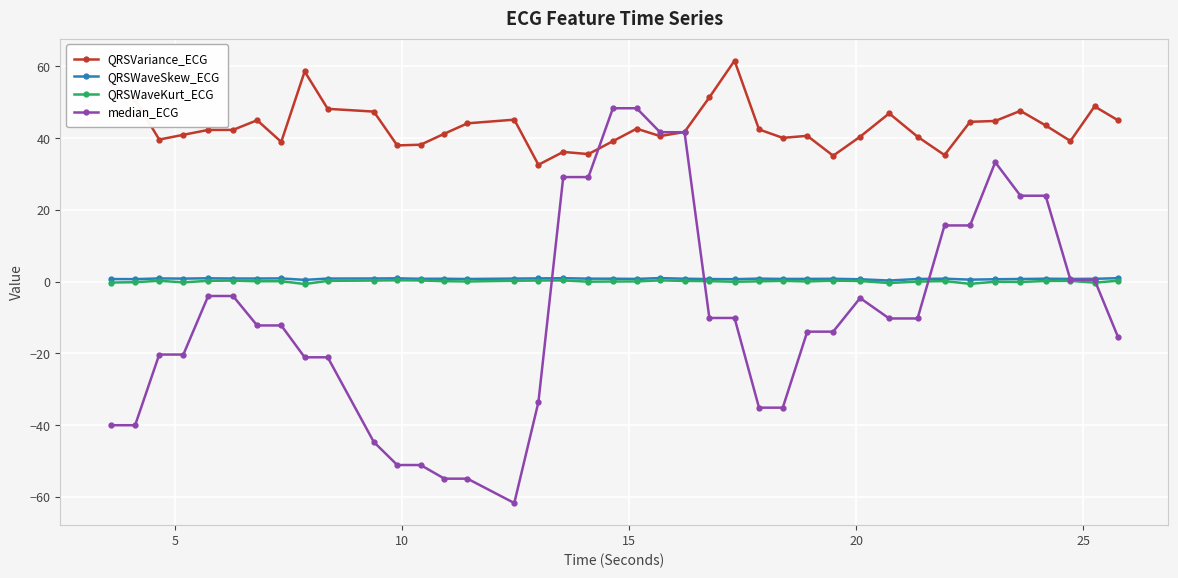

True or false: QRSWaveSkew_ECG has more than 0 interior local peaks.

True